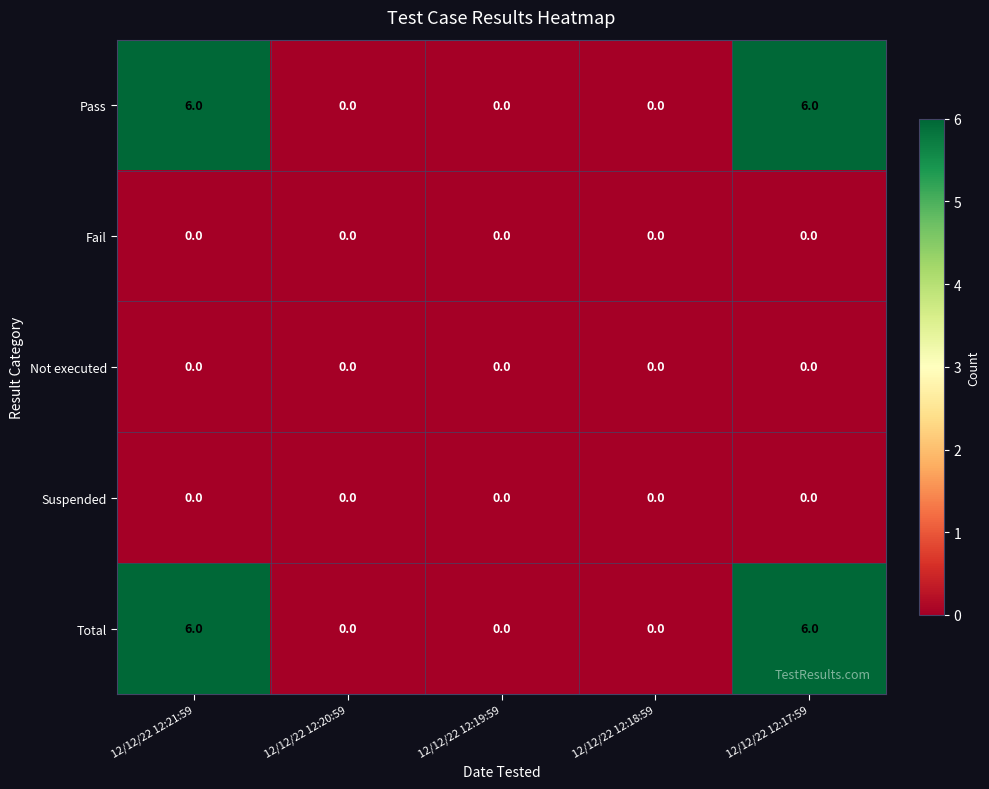

Reading left to right, extract all data points from this chart.

Pass: 6	0	0	0	6
Fail: 0	0	0	0	0
Not executed: 0	0	0	0	0
Suspended: 0	0	0	0	0
Total: 6	0	0	0	6